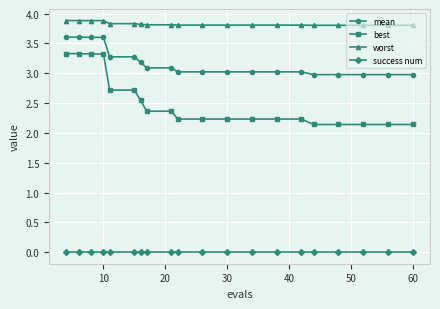

True or false: worst and best cross at least once.

False